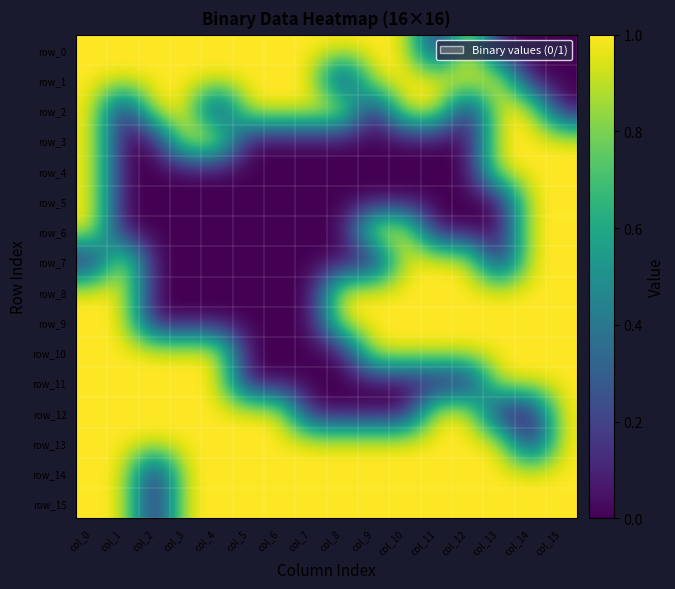

Reading left to right, what are all the values shown in this chart?

row_0: col_0=1	col_1=1	col_2=1	col_3=1	col_4=1	col_5=1	col_6=1	col_7=1	col_8=1	col_9=1	col_10=1	col_11=0	col_12=1	col_13=0	col_14=0	col_15=0
row_1: col_0=1	col_1=1	col_2=1	col_3=1	col_4=1	col_5=1	col_6=1	col_7=1	col_8=0	col_9=1	col_10=1	col_11=1	col_12=1	col_13=1	col_14=0	col_15=0
row_2: col_0=1	col_1=0	col_2=1	col_3=1	col_4=0	col_5=1	col_6=1	col_7=1	col_8=1	col_9=0	col_10=1	col_11=1	col_12=0	col_13=1	col_14=1	col_15=0
row_3: col_0=1	col_1=0	col_2=0	col_3=1	col_4=1	col_5=0	col_6=0	col_7=0	col_8=0	col_9=0	col_10=0	col_11=0	col_12=0	col_13=1	col_14=1	col_15=1
row_4: col_0=1	col_1=0	col_2=0	col_3=0	col_4=0	col_5=0	col_6=0	col_7=0	col_8=0	col_9=0	col_10=0	col_11=0	col_12=0	col_13=1	col_14=1	col_15=1
row_5: col_0=1	col_1=0	col_2=0	col_3=0	col_4=0	col_5=0	col_6=0	col_7=0	col_8=0	col_9=0	col_10=0	col_11=0	col_12=0	col_13=0	col_14=1	col_15=1
row_6: col_0=1	col_1=0	col_2=0	col_3=0	col_4=0	col_5=0	col_6=0	col_7=0	col_8=0	col_9=1	col_10=1	col_11=0	col_12=0	col_13=0	col_14=1	col_15=1
row_7: col_0=0	col_1=1	col_2=0	col_3=0	col_4=0	col_5=0	col_6=0	col_7=0	col_8=0	col_9=0	col_10=1	col_11=1	col_12=1	col_13=0	col_14=1	col_15=1
row_8: col_0=1	col_1=1	col_2=0	col_3=0	col_4=0	col_5=0	col_6=0	col_7=0	col_8=1	col_9=1	col_10=1	col_11=1	col_12=1	col_13=1	col_14=1	col_15=1
row_9: col_0=1	col_1=1	col_2=0	col_3=0	col_4=0	col_5=0	col_6=0	col_7=0	col_8=1	col_9=1	col_10=1	col_11=1	col_12=1	col_13=1	col_14=1	col_15=1
row_10: col_0=1	col_1=1	col_2=1	col_3=1	col_4=1	col_5=0	col_6=0	col_7=0	col_8=0	col_9=1	col_10=1	col_11=1	col_12=1	col_13=1	col_14=1	col_15=1
row_11: col_0=1	col_1=1	col_2=1	col_3=1	col_4=1	col_5=0	col_6=0	col_7=0	col_8=0	col_9=0	col_10=0	col_11=0	col_12=0	col_13=1	col_14=1	col_15=1
row_12: col_0=1	col_1=1	col_2=1	col_3=1	col_4=1	col_5=1	col_6=1	col_7=0	col_8=0	col_9=0	col_10=0	col_11=1	col_12=1	col_13=0	col_14=0	col_15=1
row_13: col_0=1	col_1=1	col_2=1	col_3=1	col_4=1	col_5=1	col_6=1	col_7=1	col_8=1	col_9=1	col_10=1	col_11=1	col_12=1	col_13=1	col_14=0	col_15=1
row_14: col_0=1	col_1=1	col_2=0	col_3=1	col_4=1	col_5=1	col_6=1	col_7=1	col_8=1	col_9=1	col_10=1	col_11=1	col_12=1	col_13=1	col_14=1	col_15=1
row_15: col_0=1	col_1=1	col_2=0	col_3=1	col_4=1	col_5=1	col_6=1	col_7=1	col_8=1	col_9=1	col_10=1	col_11=1	col_12=1	col_13=1	col_14=1	col_15=1